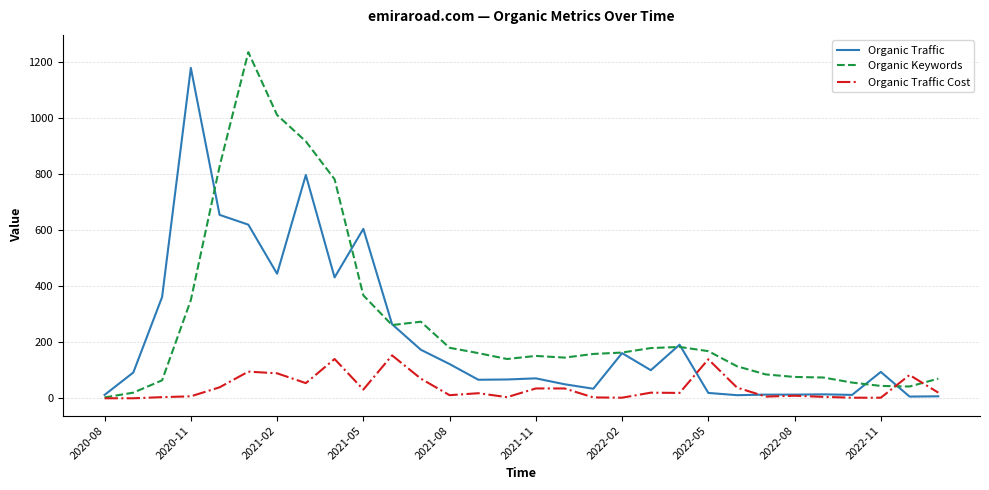

Count the number of data series in this chart.

3